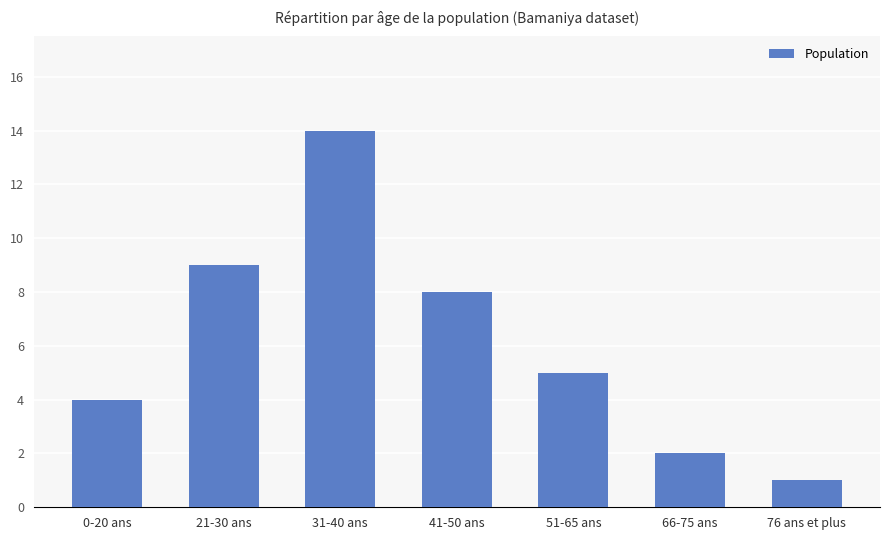

Rank the categories by value from highest to lowest.

31-40 ans, 21-30 ans, 41-50 ans, 51-65 ans, 0-20 ans, 66-75 ans, 76 ans et plus